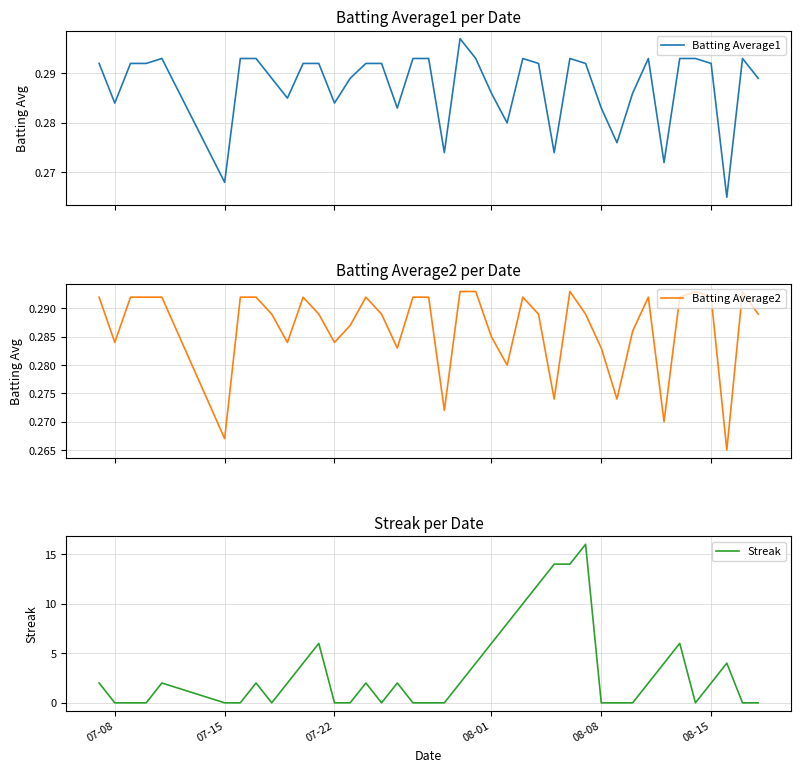

Which series has the widest spread of values?

Streak